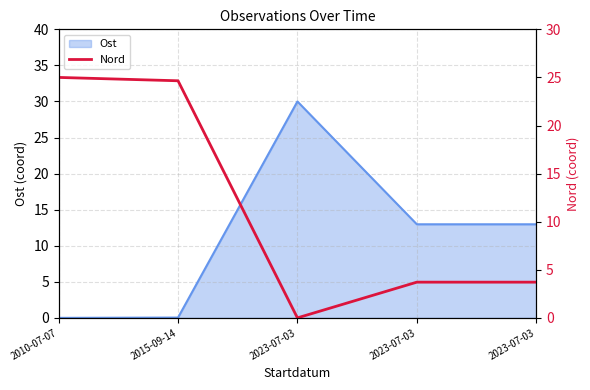

True or false: the data has more than 1 interior local peaks.

False